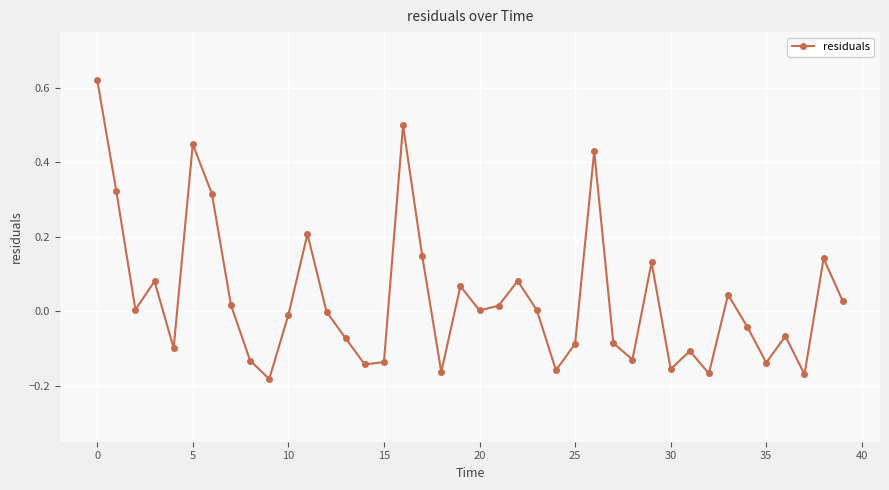

How many points are lower than both their immediate neighbors (excluding endpoints)?

12